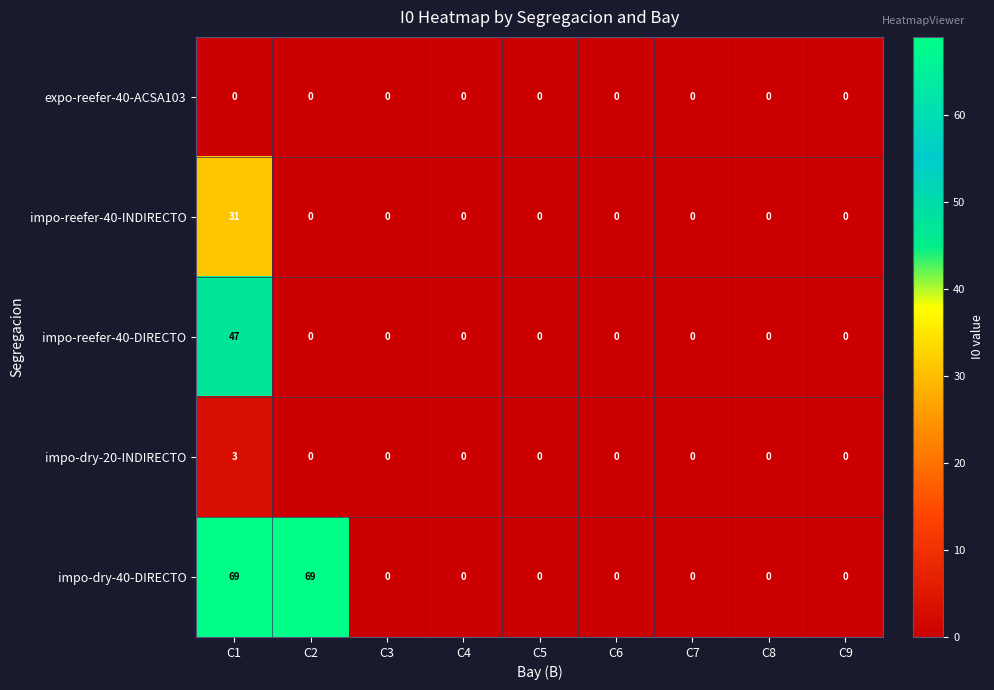

What is the spread (max minus min) of values at C1?

69